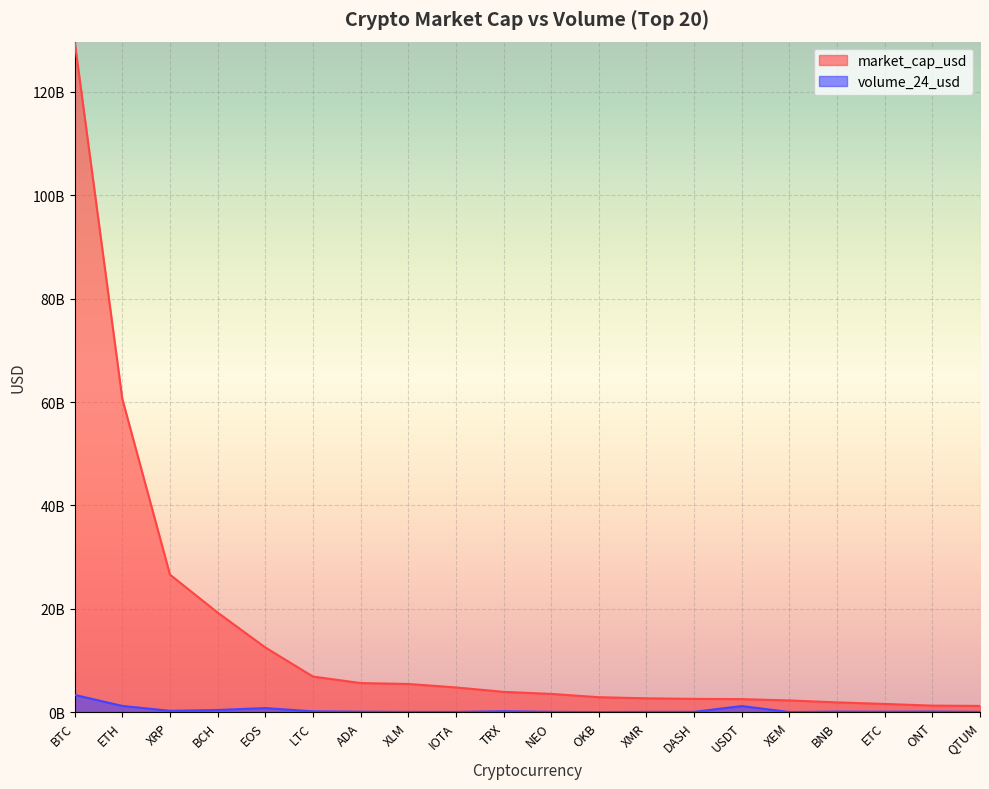

What is the difference between the maximum and minimum values in the market_cap_usd series?

128551743026